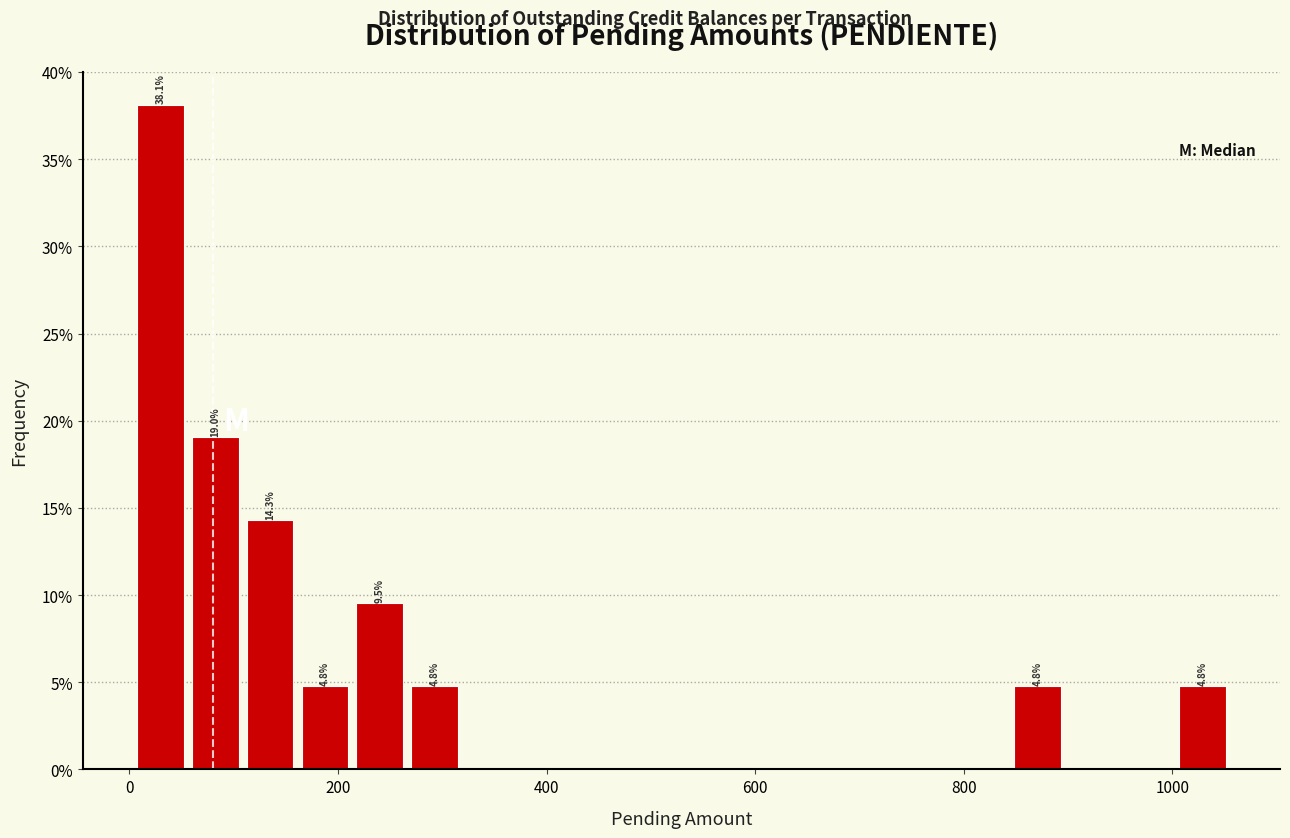

Read against the x-axis, roughly where is the centre of the tallest bar?

20